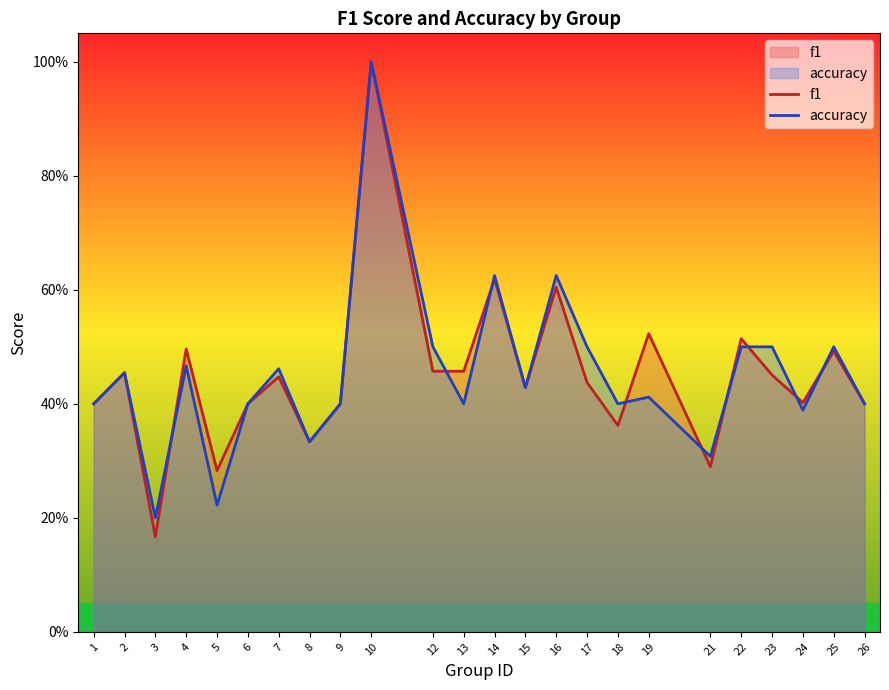

Reading left to right, extract all data points from this chart.

f1: 0.4	0.5	0.2	0.5	0.3	0.4	0.4	0.3	0.4	1.0	0.5	0.5	0.6	0.4	0.6	0.4	0.4	0.5	0.3	0.5	0.5	0.4	0.5	0.4
accuracy: 0.4	0.5	0.2	0.5	0.2	0.4	0.5	0.3	0.4	1.0	0.5	0.4	0.6	0.4	0.6	0.5	0.4	0.4	0.3	0.5	0.5	0.4	0.5	0.4